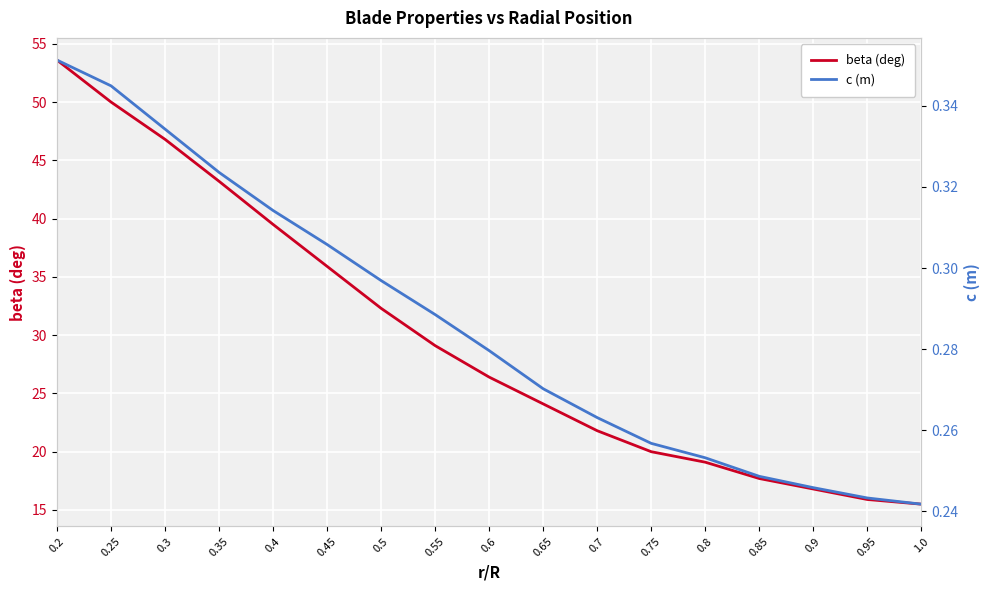

What is the difference between the second highest and minimum values in the beta (deg) series?

34.5